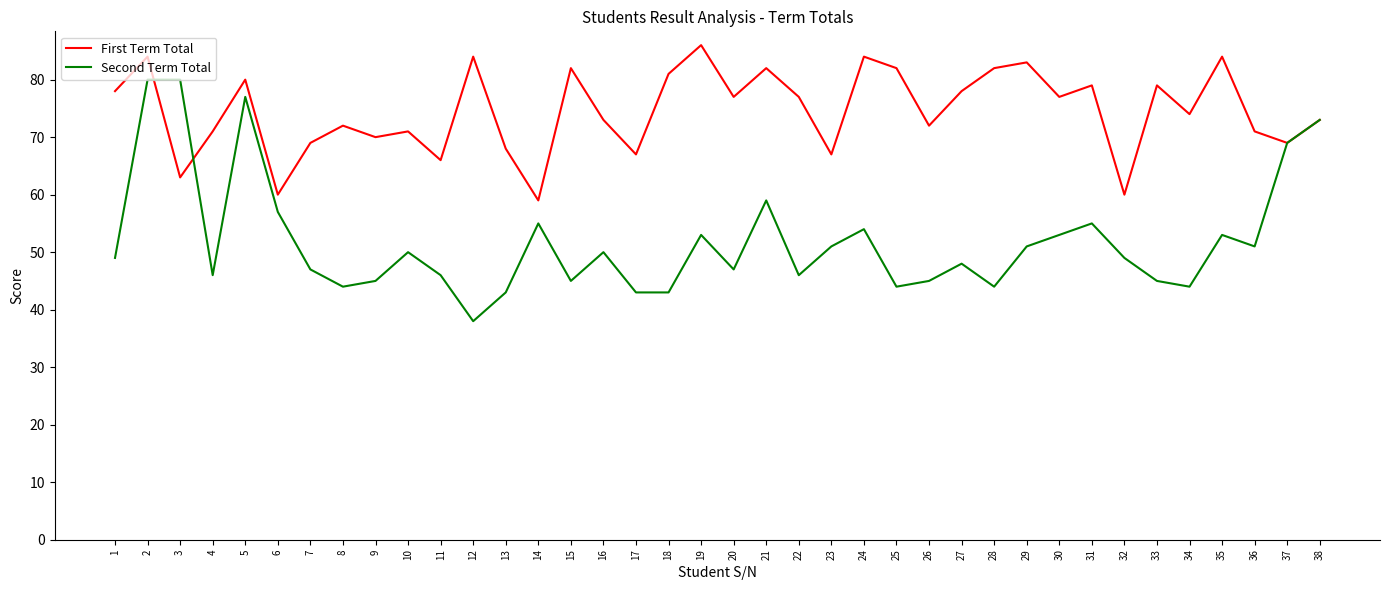

At which category does First Term Total reach its first local valley?

3